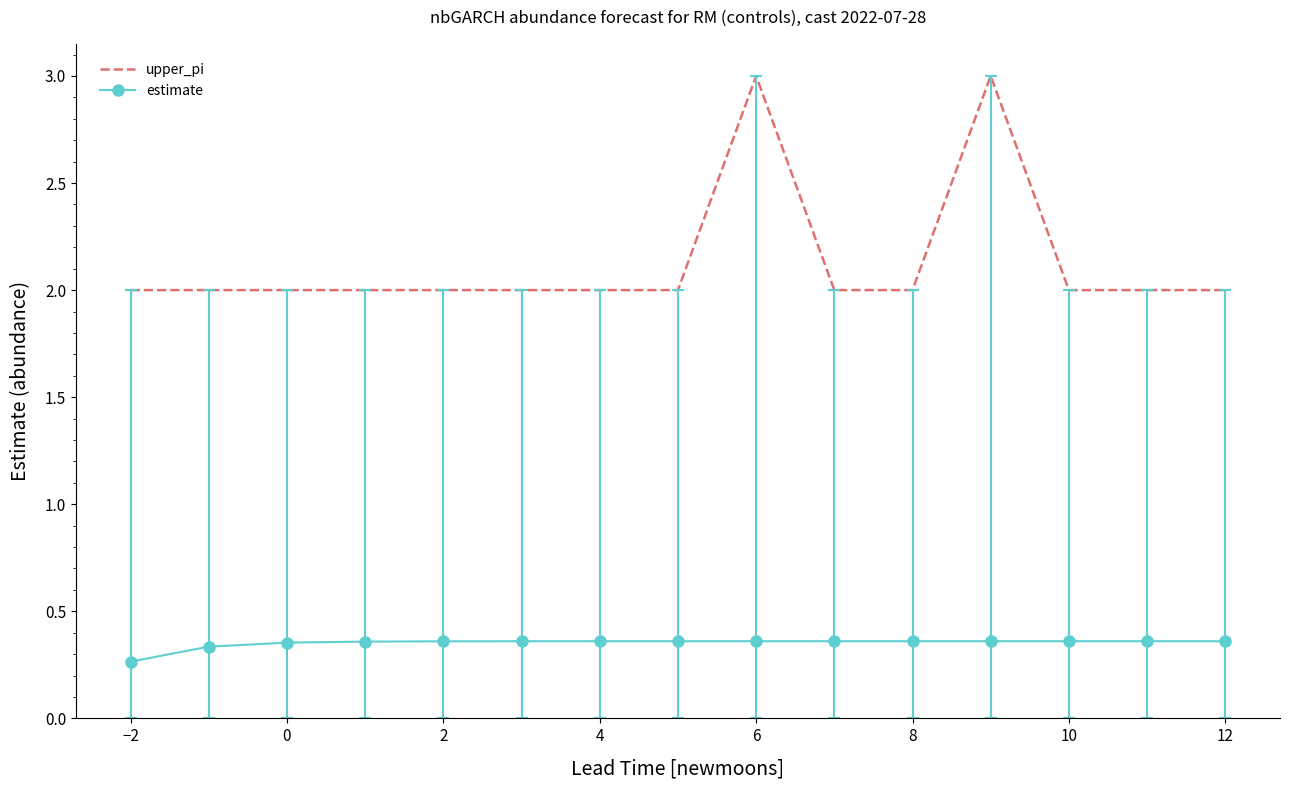

What is the maximum value for upper_pi?

3.0